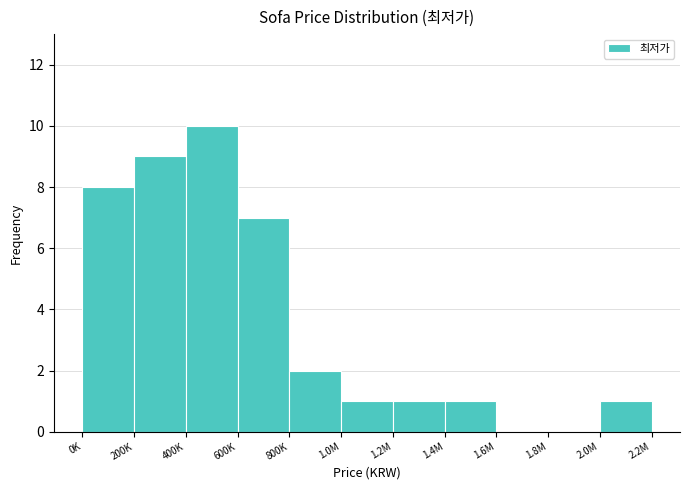

Reading left to right, transcribe all the data shown in this chart.

0K=8	200K=9	400K=10	600K=7	800K=2	1.0M=1	1.2M=1	1.4M=1	1.6M=0	1.8M=0	2.0M=1